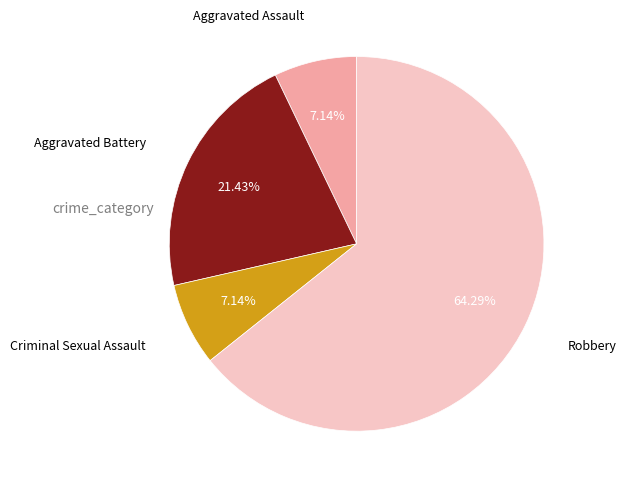

Which slice represents more than half of the pie?

Robbery